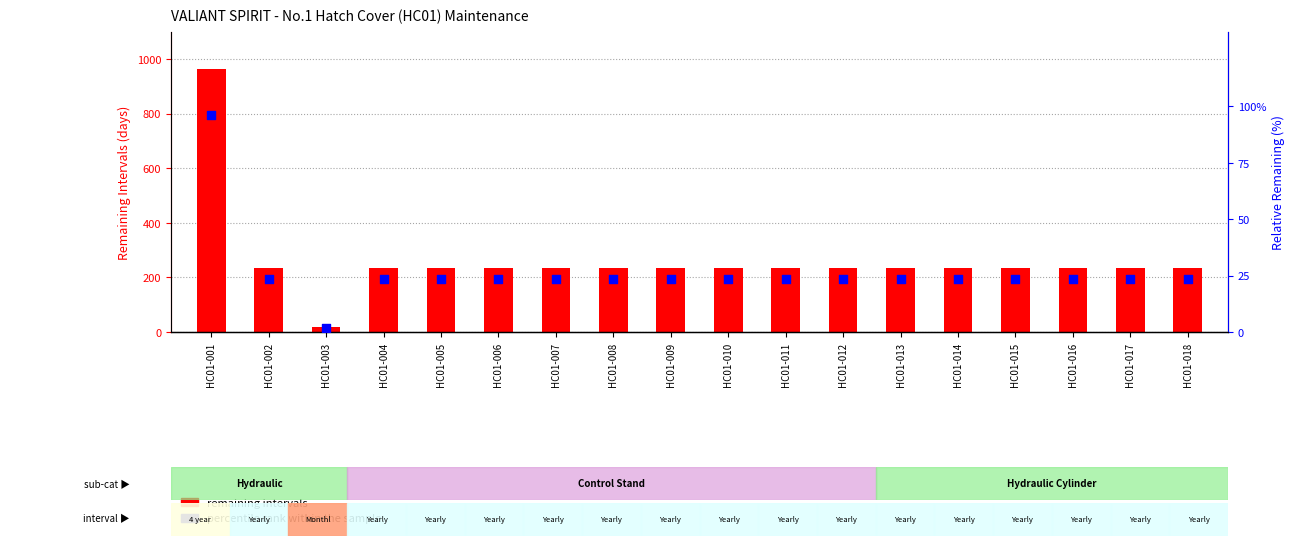

Which series reaches the minimum Y coordinate?

percentile rank within the sample